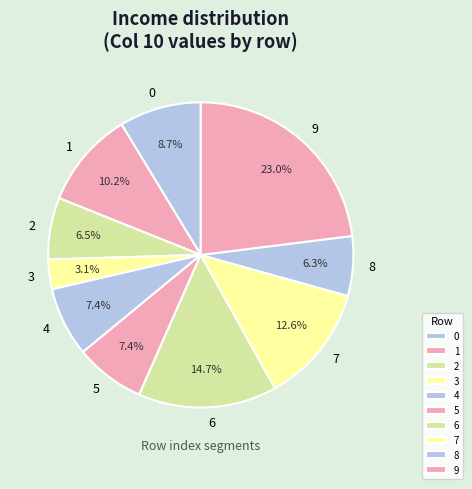

Which category has the smallest portion of the pie?

3